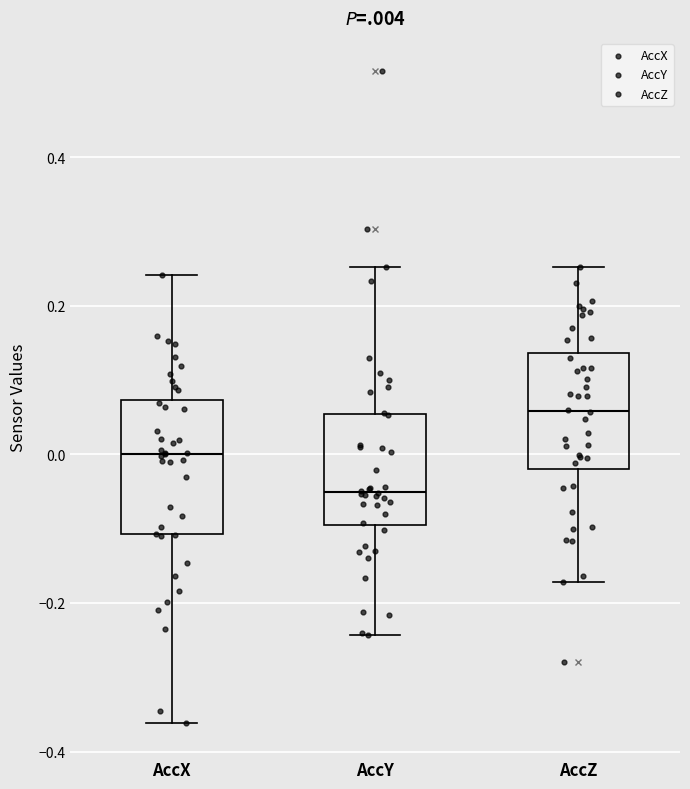

Reading left to right, read every box against the y-axis: the position of its median line, the range the box covers, and the ends of its whiskers. The values are not printed on the chart, so give them approximately, as read against the axis.

AccX: median 0.00, box -0.10 to 0.08, whiskers -0.36 to 0.24
AccY: median -0.06, box -0.10 to 0.06, whiskers -0.24 to 0.26
AccZ: median 0.06, box -0.02 to 0.14, whiskers -0.18 to 0.26